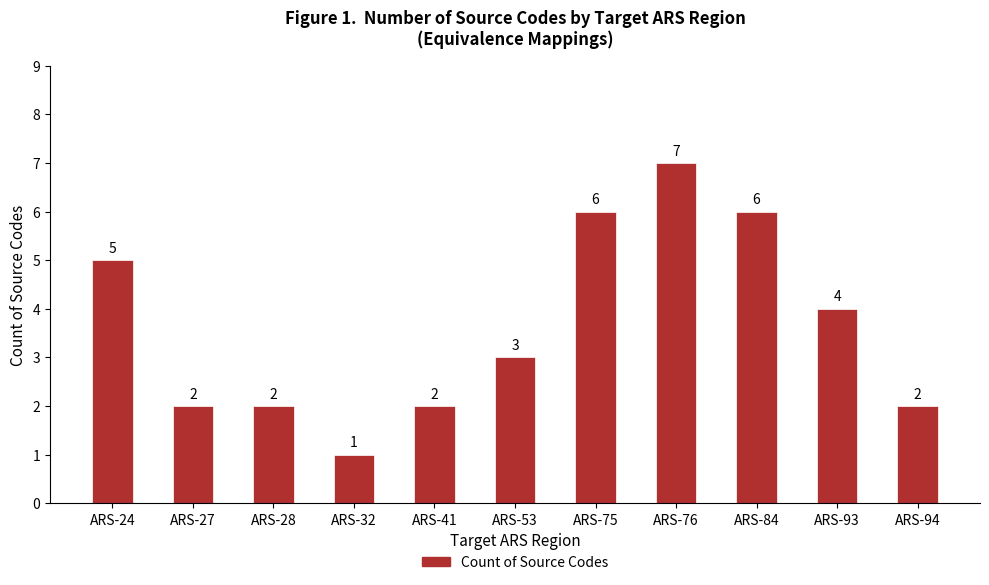

The value at ARS-75 is 2. True or false?

False